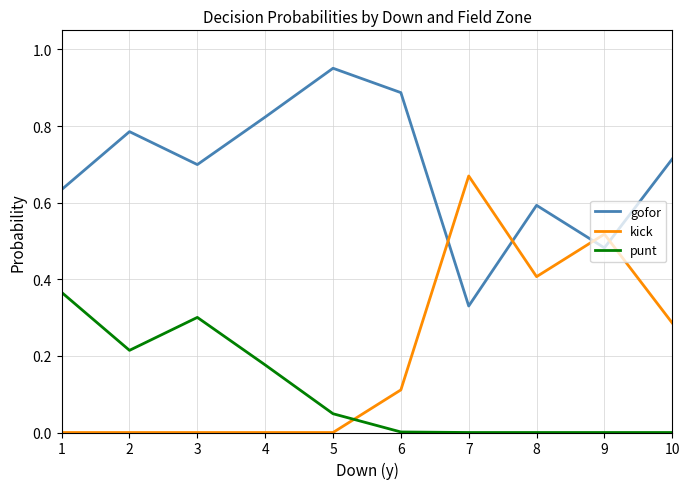

True or false: gofor has a value of 1.1 at 8.

False